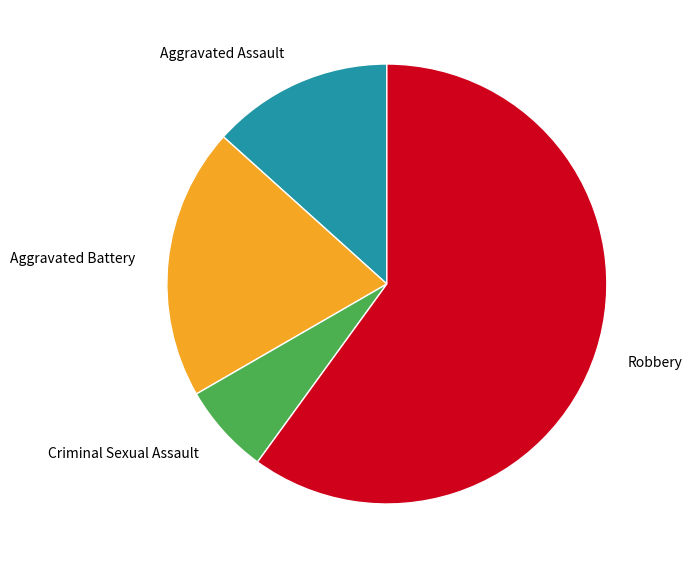

How many slices are in this pie chart?

4